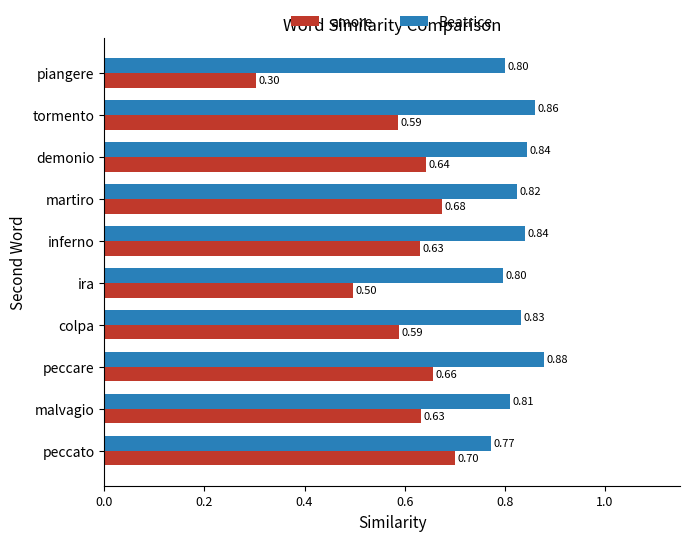

Which series has the widest spread of values?

amore